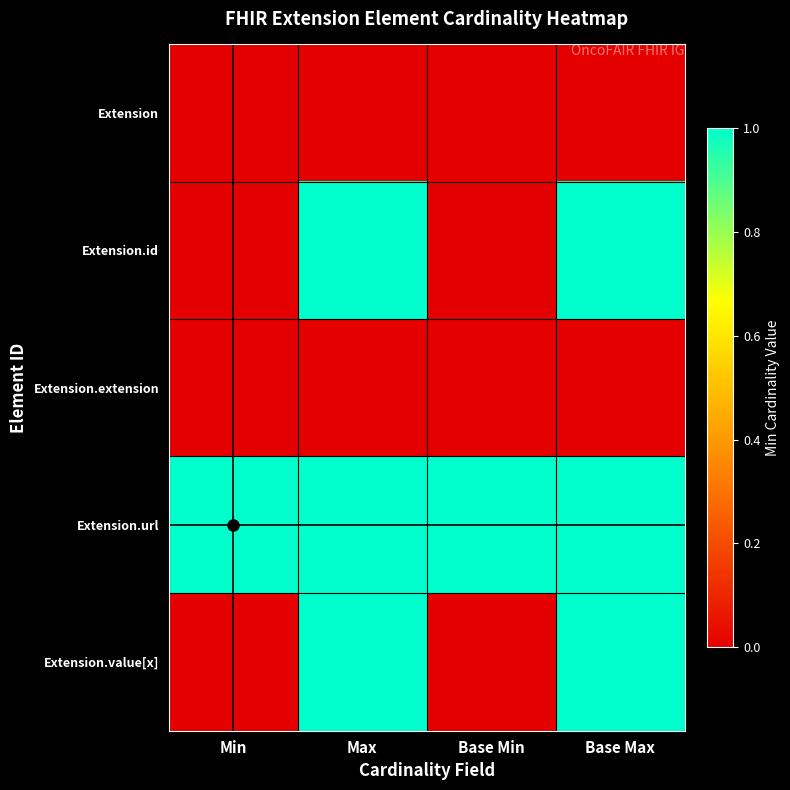

Which label corresponds to the smallest value in the chart?

Min